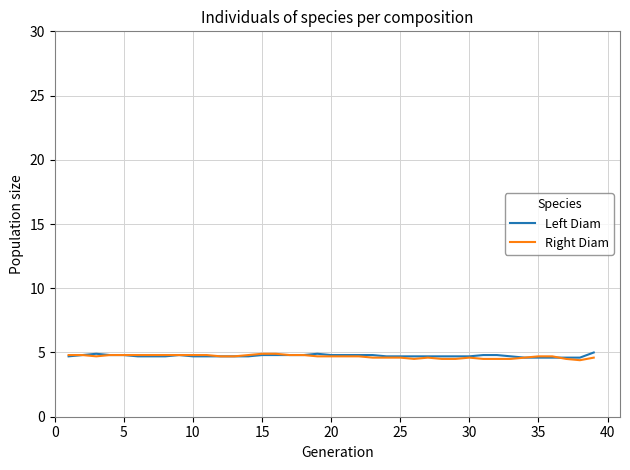

What is the maximum value for Right Diam?

4.9